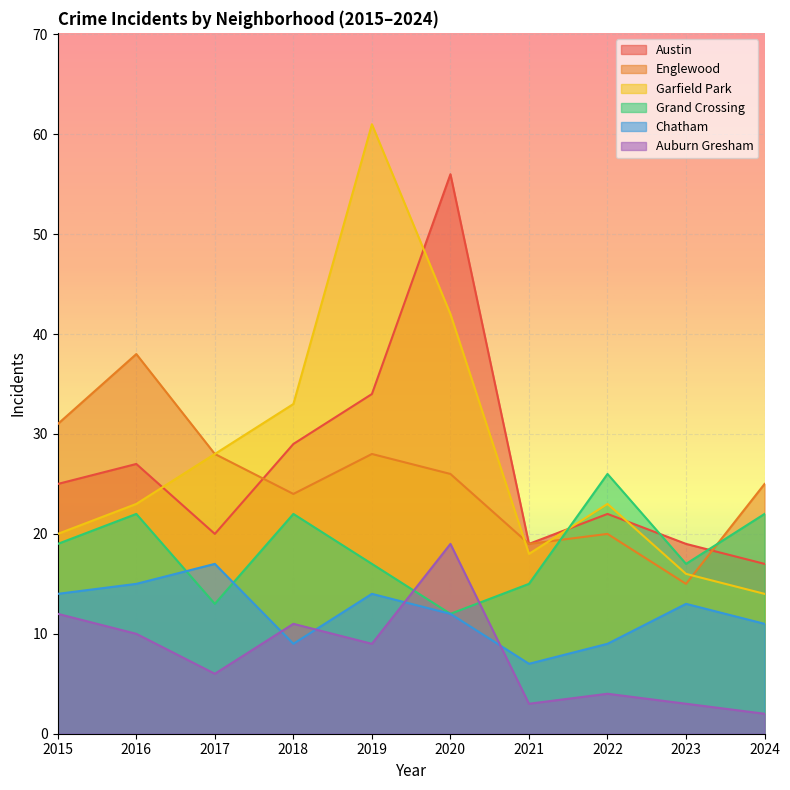

How many lines are shown in the chart?

6